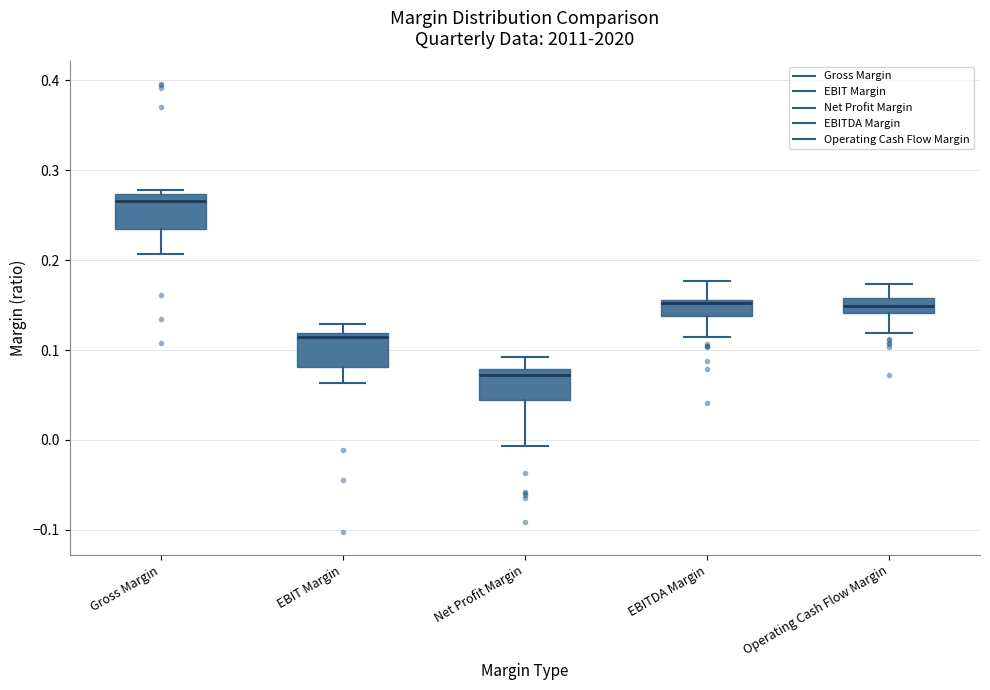

Where is the lower edge of the box for Gross Margin on the y-axis? The values are not printed on the chart, so give them approximately, as read against the axis.

0.23